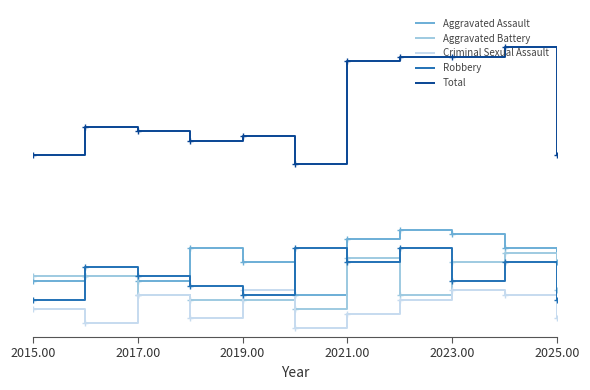

What are all the series names shown in the legend?

Aggravated Assault, Aggravated Battery, Criminal Sexual Assault, Robbery, Total